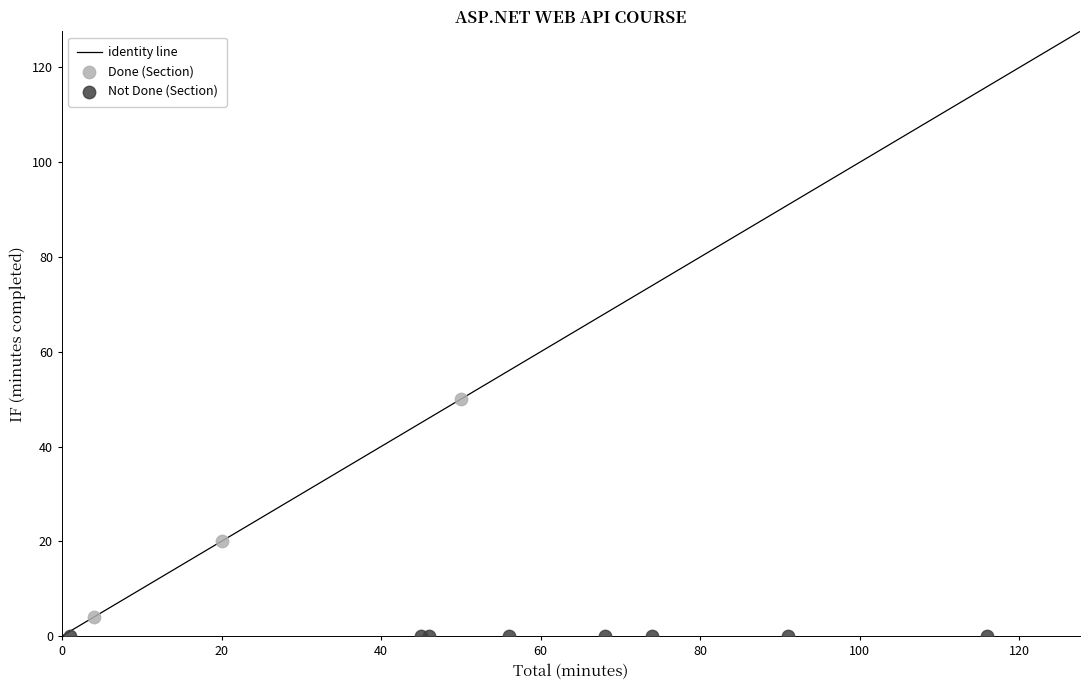

Which series contains the highest Y value?

Done (Section)